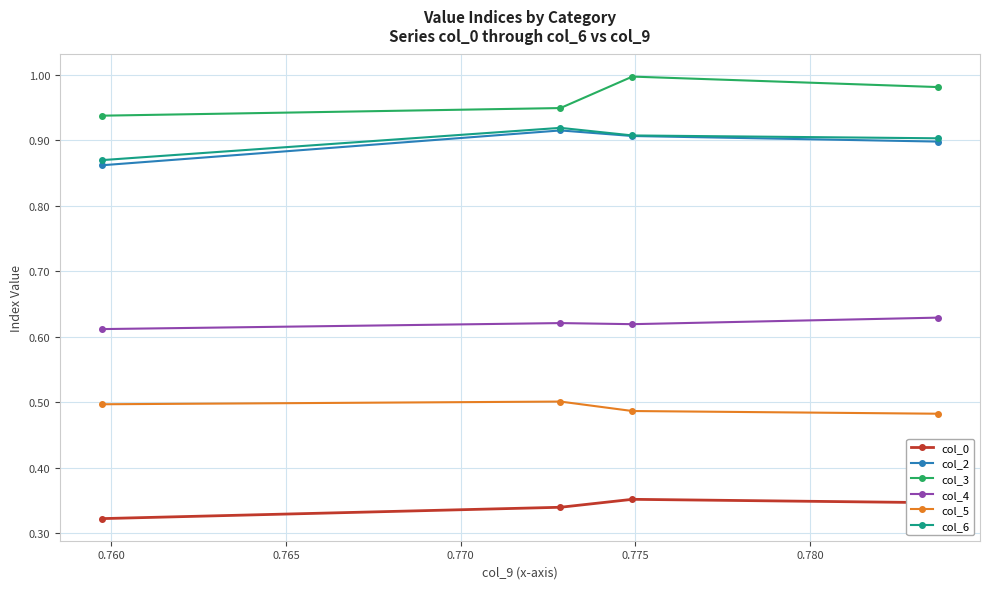

At how many categories does at least one series exceed 0?

4